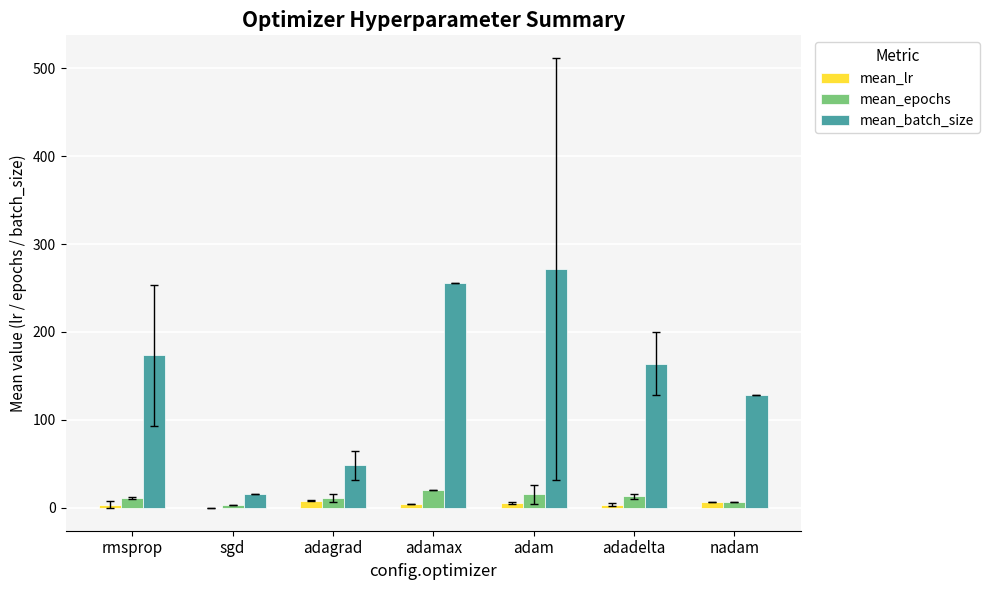

How many data points does each series have?

7